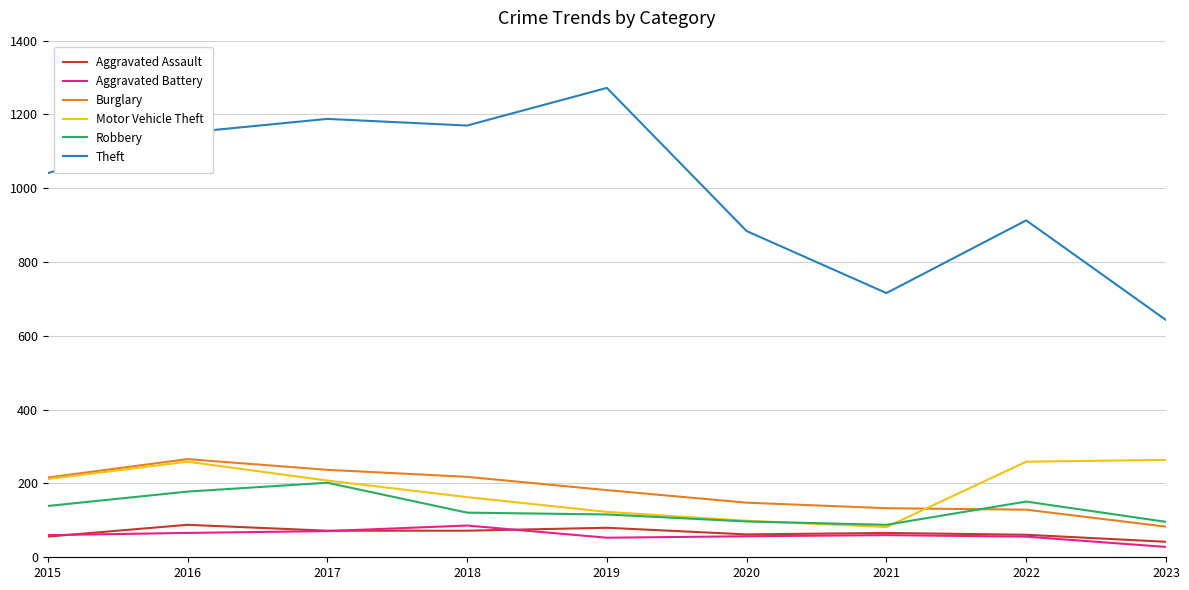

What is the difference between the Theft values at 2022 and 2023?

270